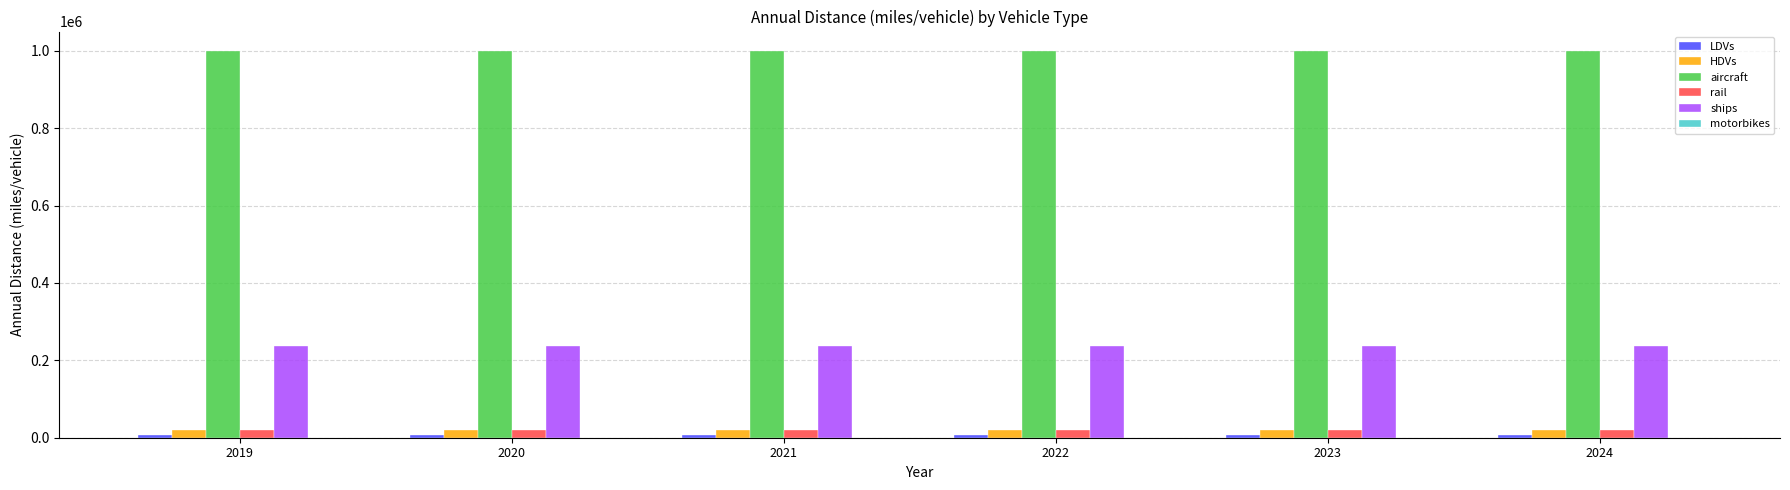

What is the greatest value displayed?

999952.0